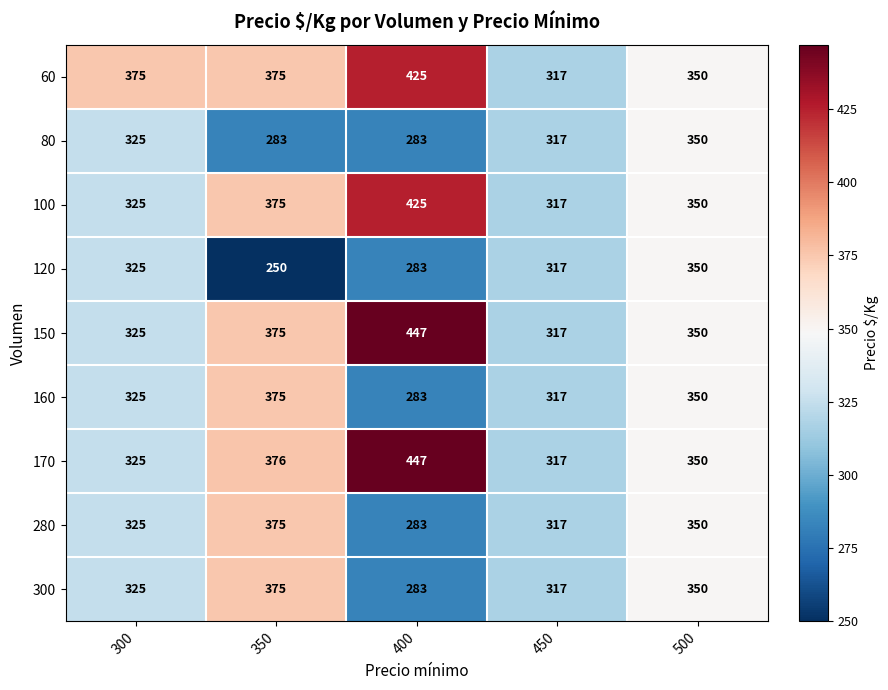

What is the spread (max minus min) of values at 300?

50